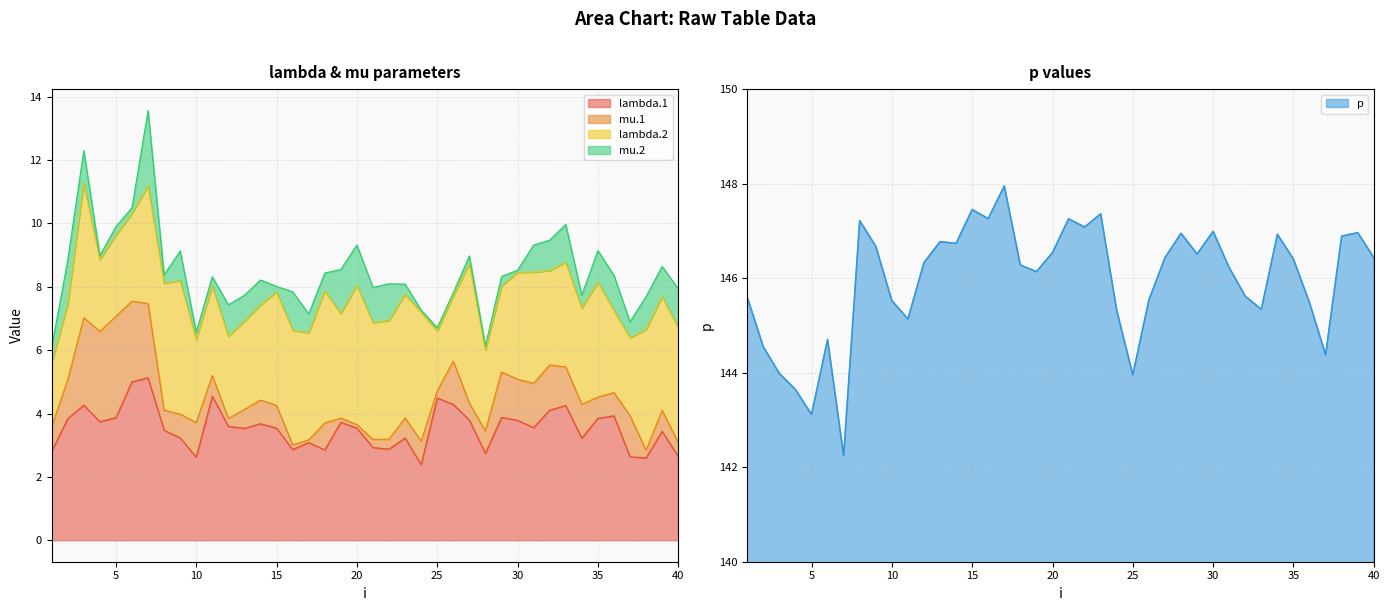

Where does the p series first go above 146?

8